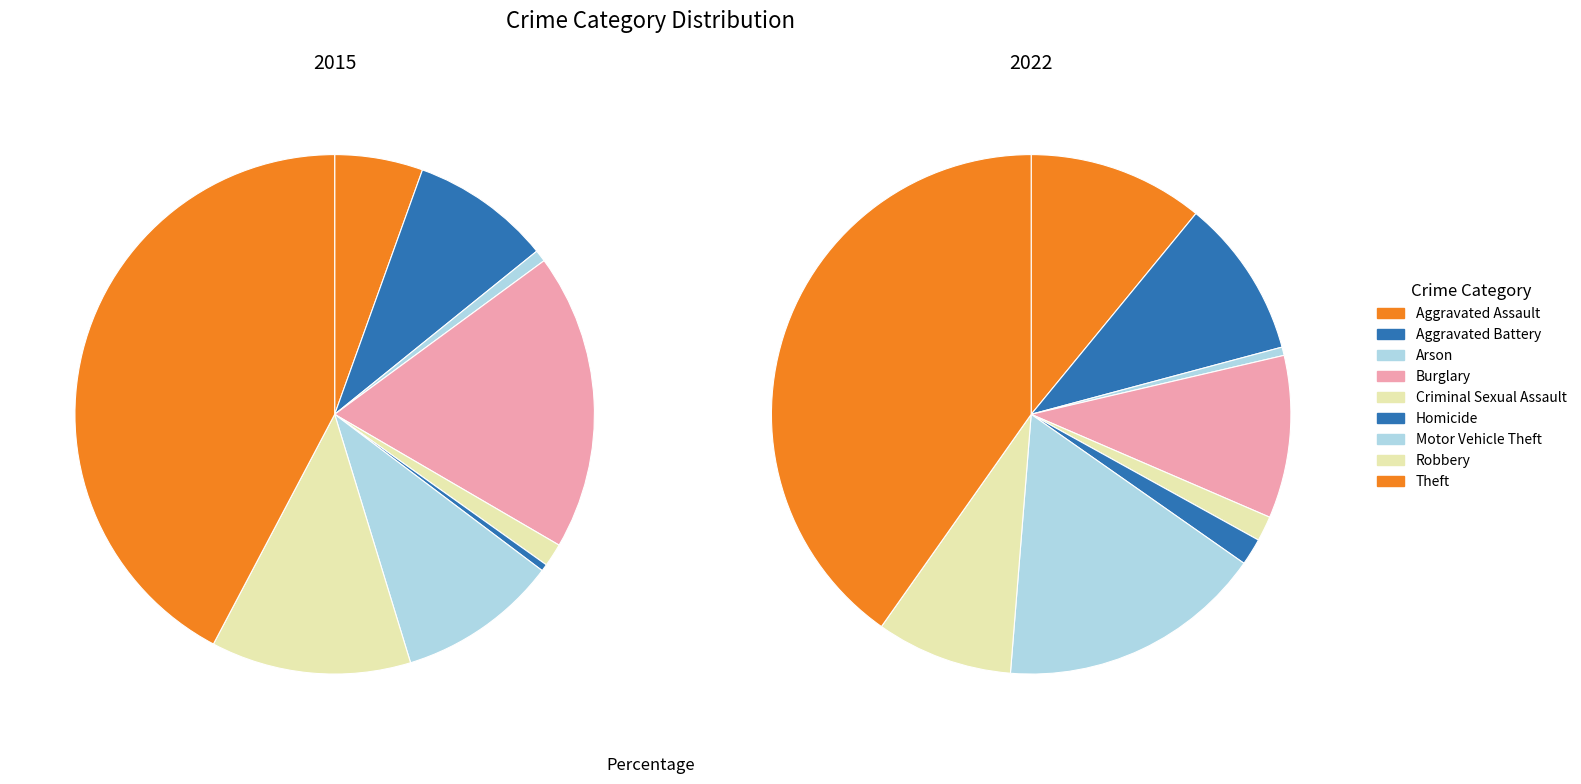

True or false: Motor Vehicle Theft accounts for 1% of the total.

False